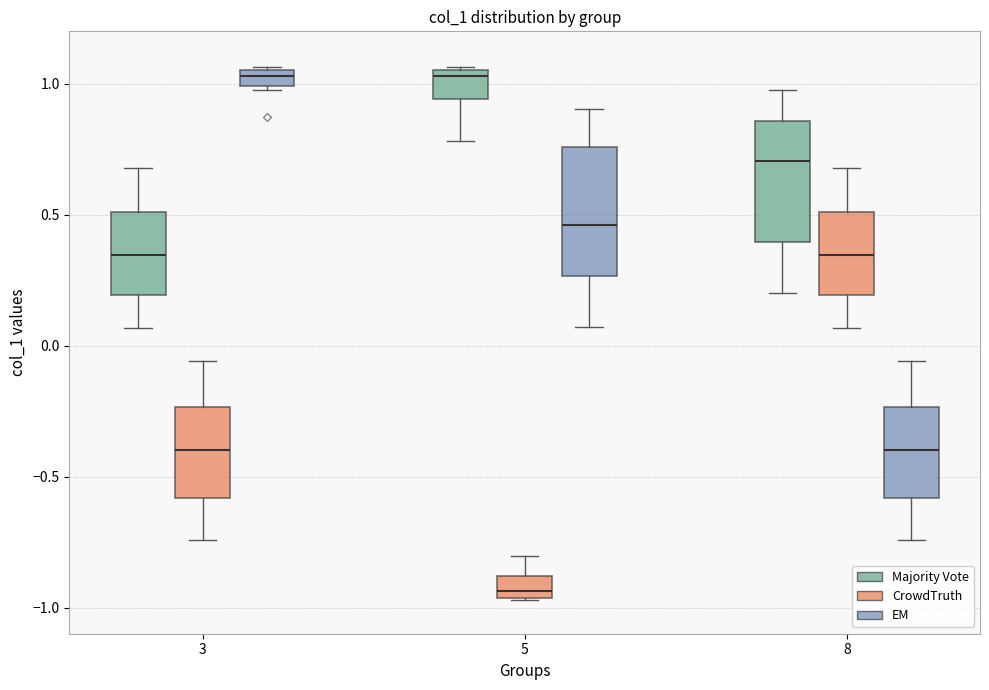

Where is the upper edge of the box for 5 (Majority Vote) on the y-axis? The values are not printed on the chart, so give them approximately, as read against the axis.

1.05